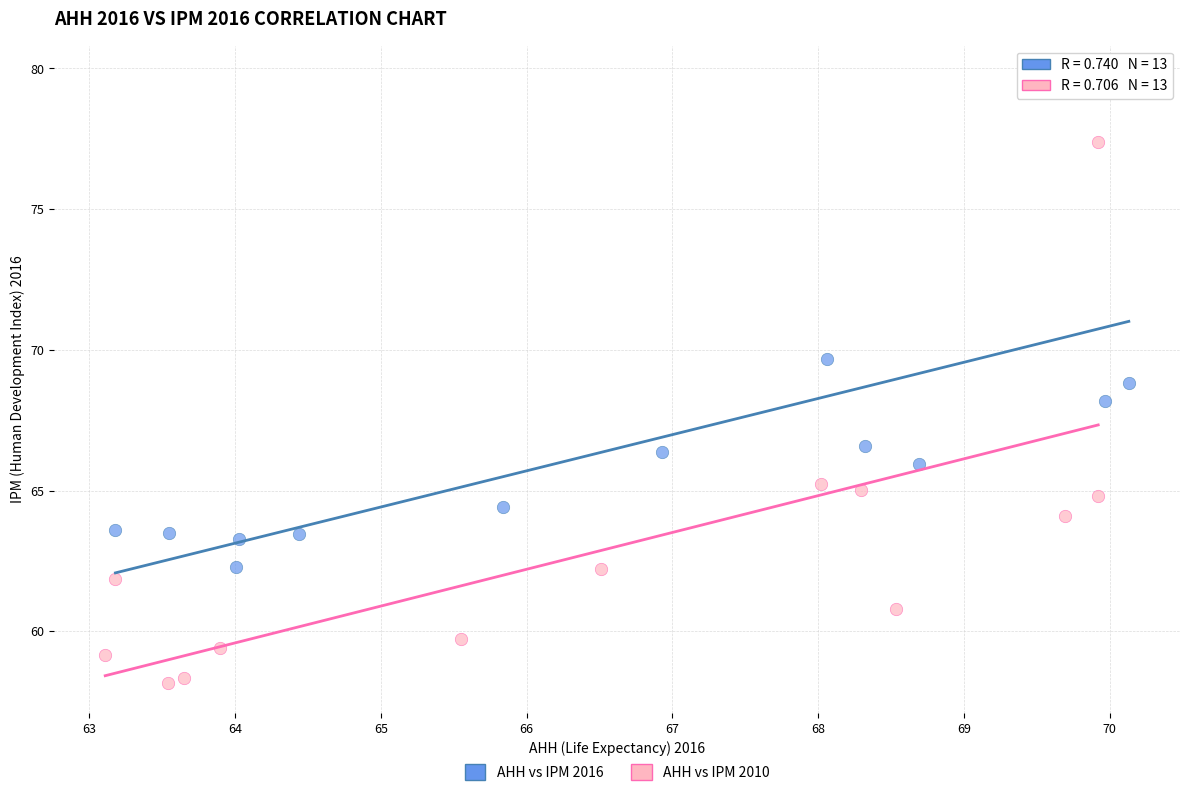

What are all the series names shown in the legend?

AHH vs IPM 2016, AHH vs IPM 2010